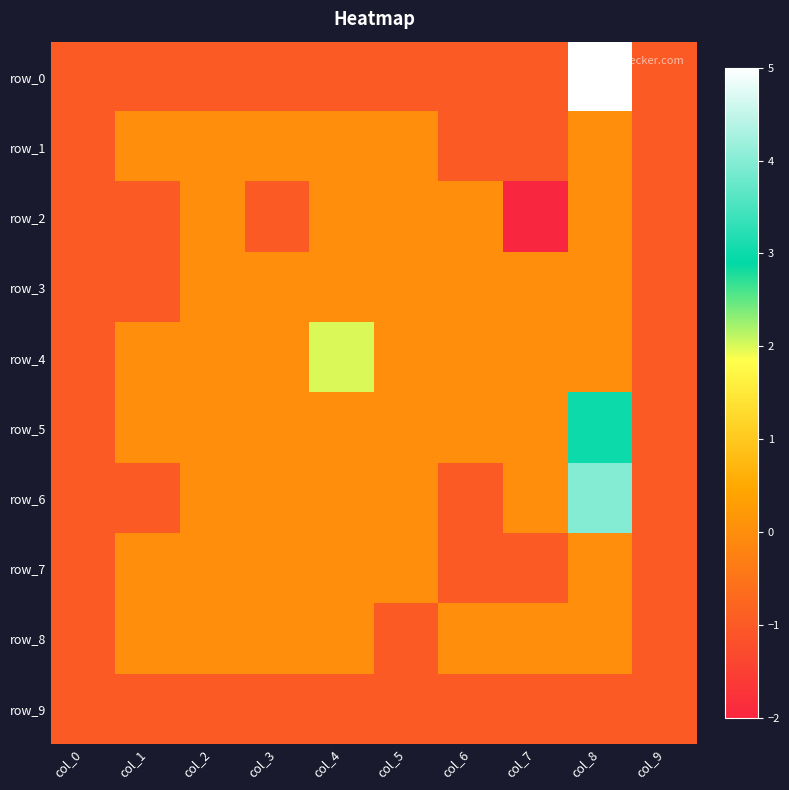

Reading left to right, transcribe all the data shown in this chart.

row_0: col_0=-1	col_1=-1	col_2=-1	col_3=-1	col_4=-1	col_5=-1	col_6=-1	col_7=-1	col_8=5	col_9=-1
row_1: col_0=-1	col_1=0	col_2=0	col_3=0	col_4=0	col_5=0	col_6=-1	col_7=-1	col_8=0	col_9=-1
row_2: col_0=-1	col_1=-1	col_2=0	col_3=-1	col_4=0	col_5=0	col_6=0	col_7=-2	col_8=0	col_9=-1
row_3: col_0=-1	col_1=-1	col_2=0	col_3=0	col_4=0	col_5=0	col_6=0	col_7=0	col_8=0	col_9=-1
row_4: col_0=-1	col_1=0	col_2=0	col_3=0	col_4=2	col_5=0	col_6=0	col_7=0	col_8=0	col_9=-1
row_5: col_0=-1	col_1=0	col_2=0	col_3=0	col_4=0	col_5=0	col_6=0	col_7=0	col_8=3	col_9=-1
row_6: col_0=-1	col_1=-1	col_2=0	col_3=0	col_4=0	col_5=0	col_6=-1	col_7=0	col_8=4	col_9=-1
row_7: col_0=-1	col_1=0	col_2=0	col_3=0	col_4=0	col_5=0	col_6=-1	col_7=-1	col_8=0	col_9=-1
row_8: col_0=-1	col_1=0	col_2=0	col_3=0	col_4=0	col_5=-1	col_6=0	col_7=0	col_8=0	col_9=-1
row_9: col_0=-1	col_1=-1	col_2=-1	col_3=-1	col_4=-1	col_5=-1	col_6=-1	col_7=-1	col_8=-1	col_9=-1